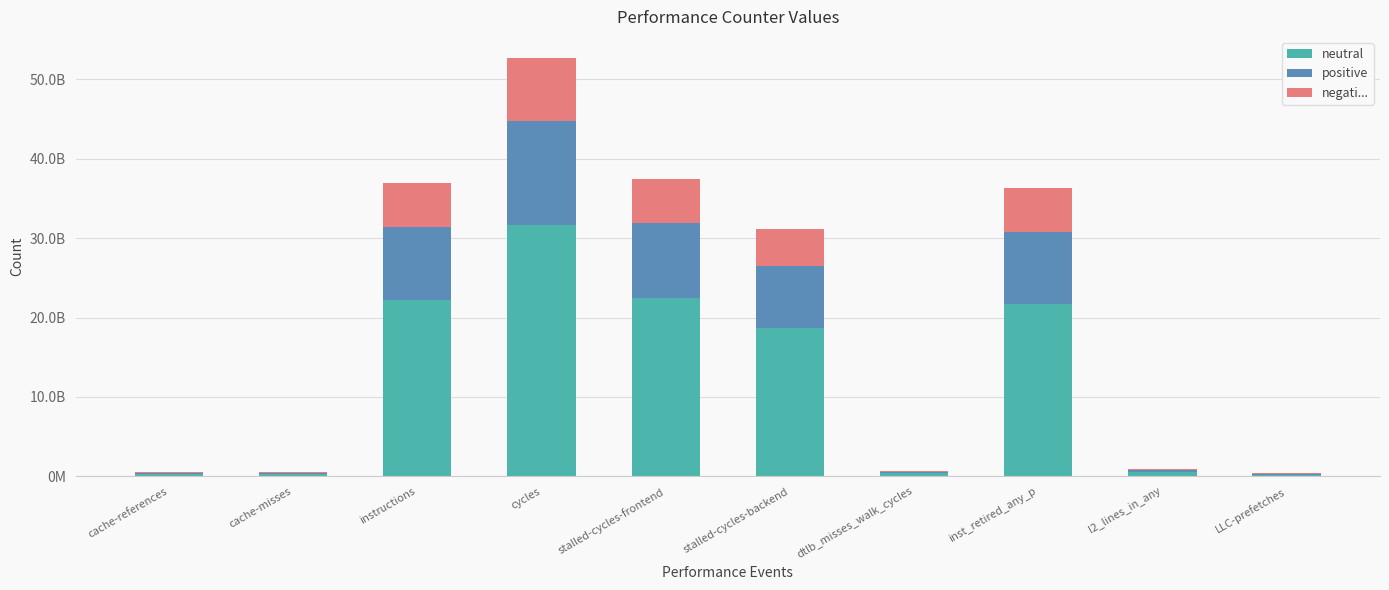

Rank the categories by neutral value from highest to lowest.

cycles, stalled-cycles-frontend, instructions, inst_retired_any_p, stalled-cycles-backend, l2_lines_in_any, dtlb_misses_walk_cycles, cache-references, cache-misses, LLC-prefetches